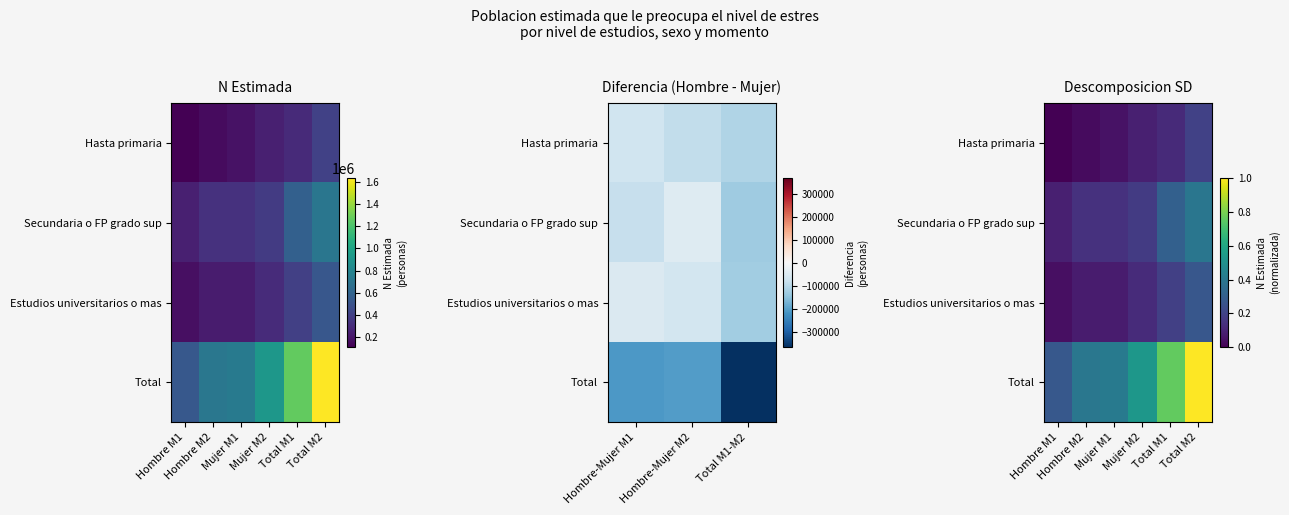

What is the spread (max minus min) of values at Mujer M2?

0.4